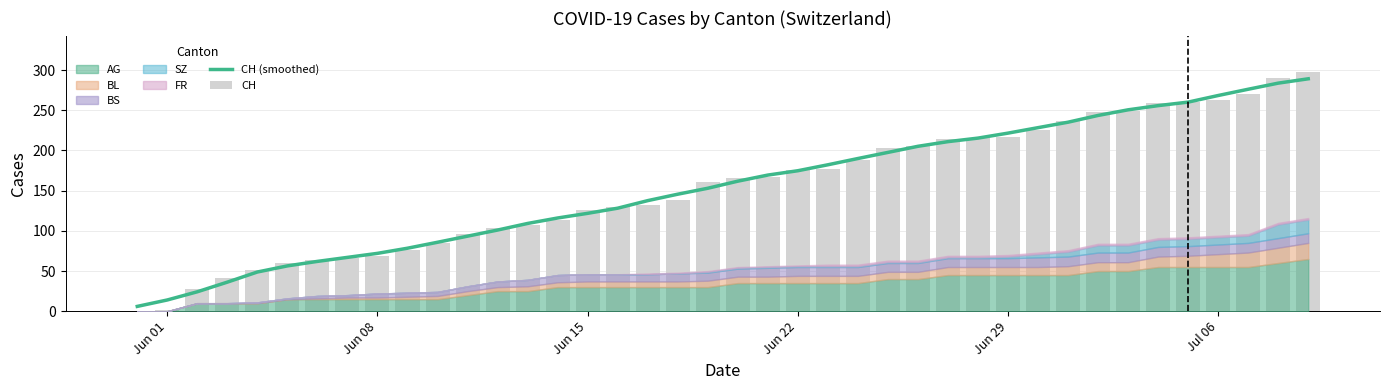

True or false: CH has a value of 50.2 at 18.

False